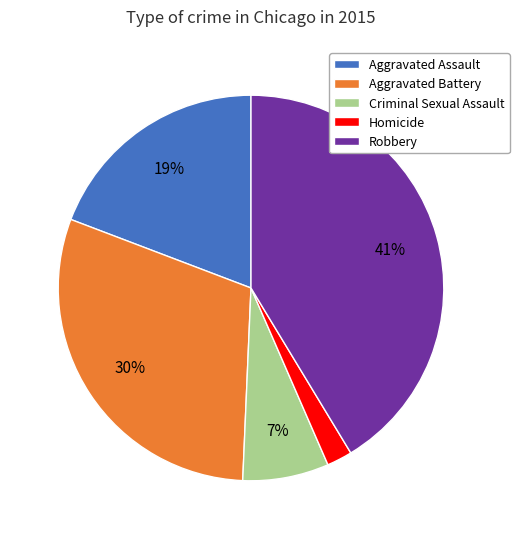

Which has a higher value, Robbery or Aggravated Battery?

Robbery